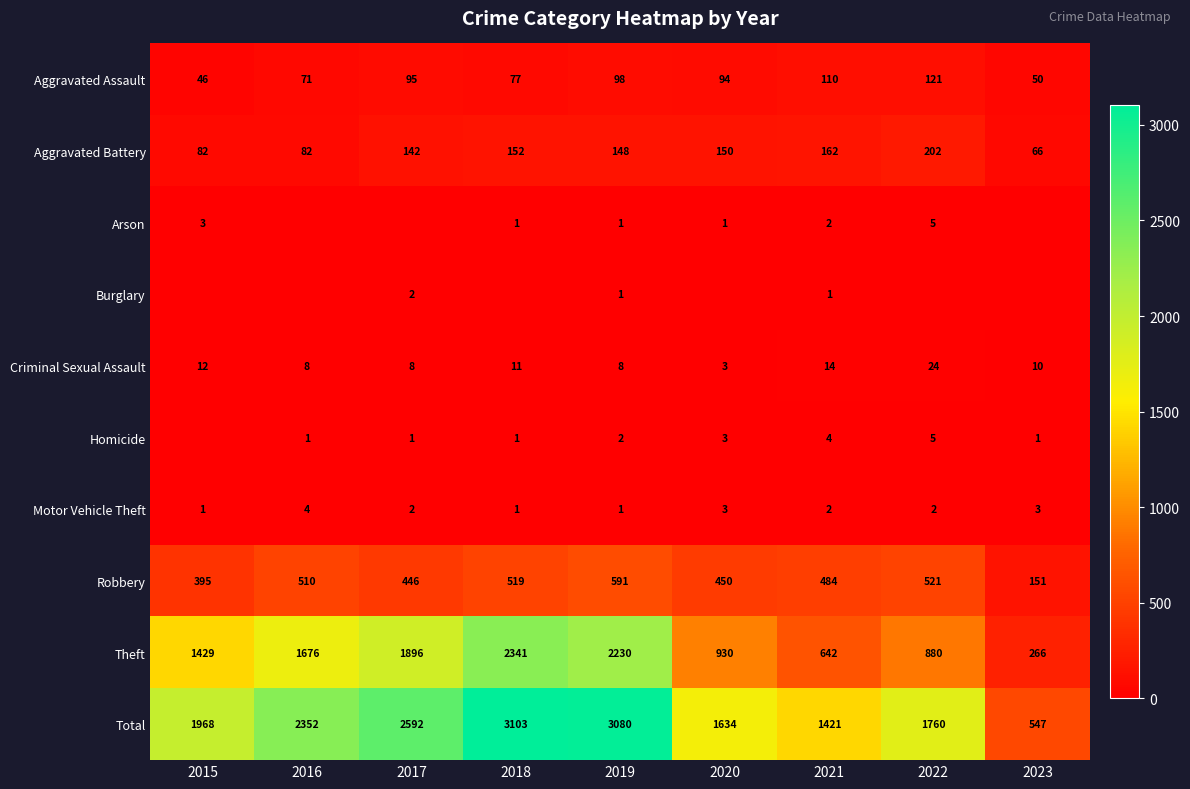

What is the greatest value displayed?

3103